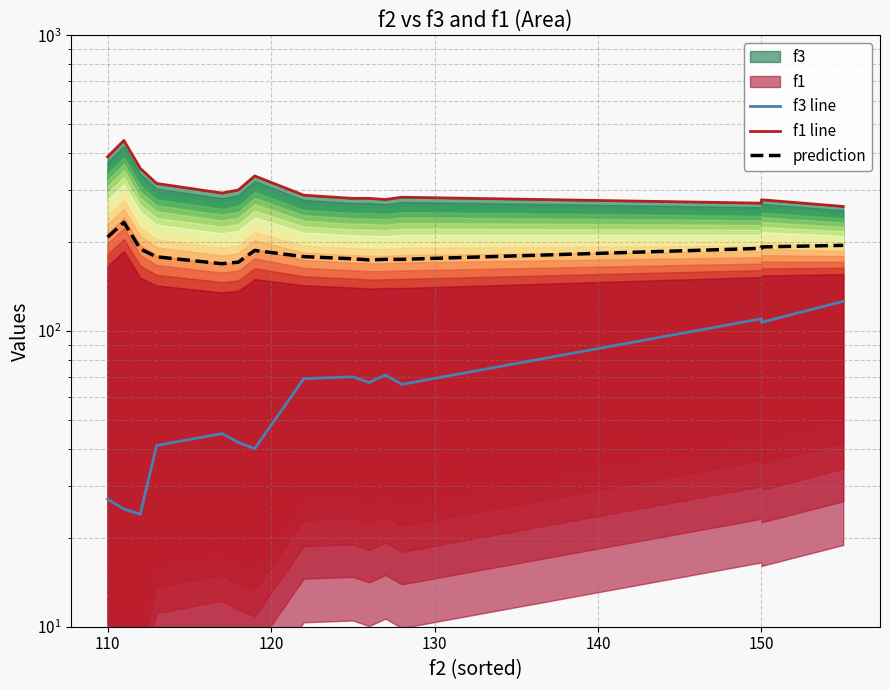

Which series changed the most between 120 and 130?

f1 line